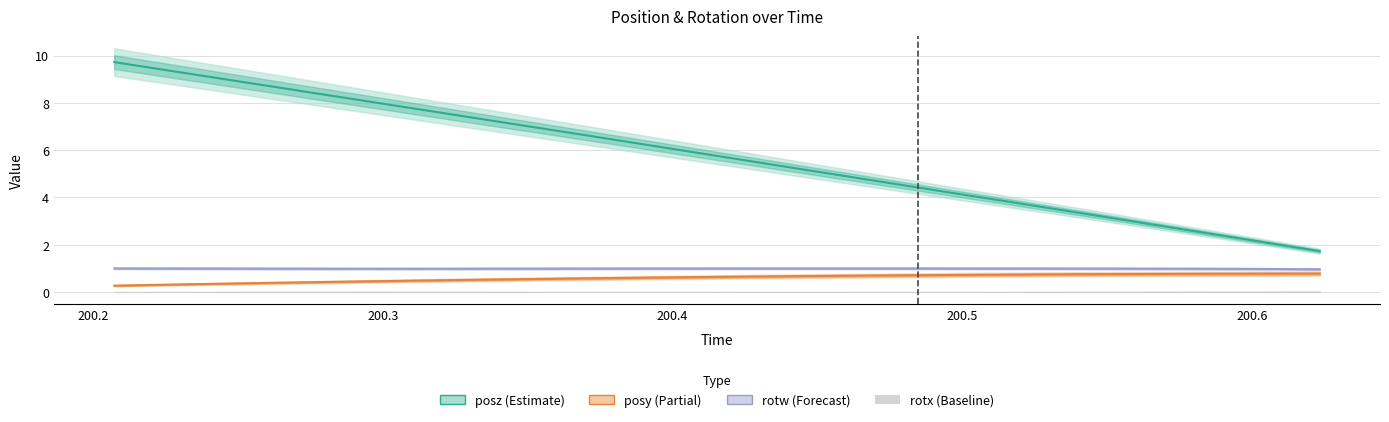

How many lines are shown in the chart?

3